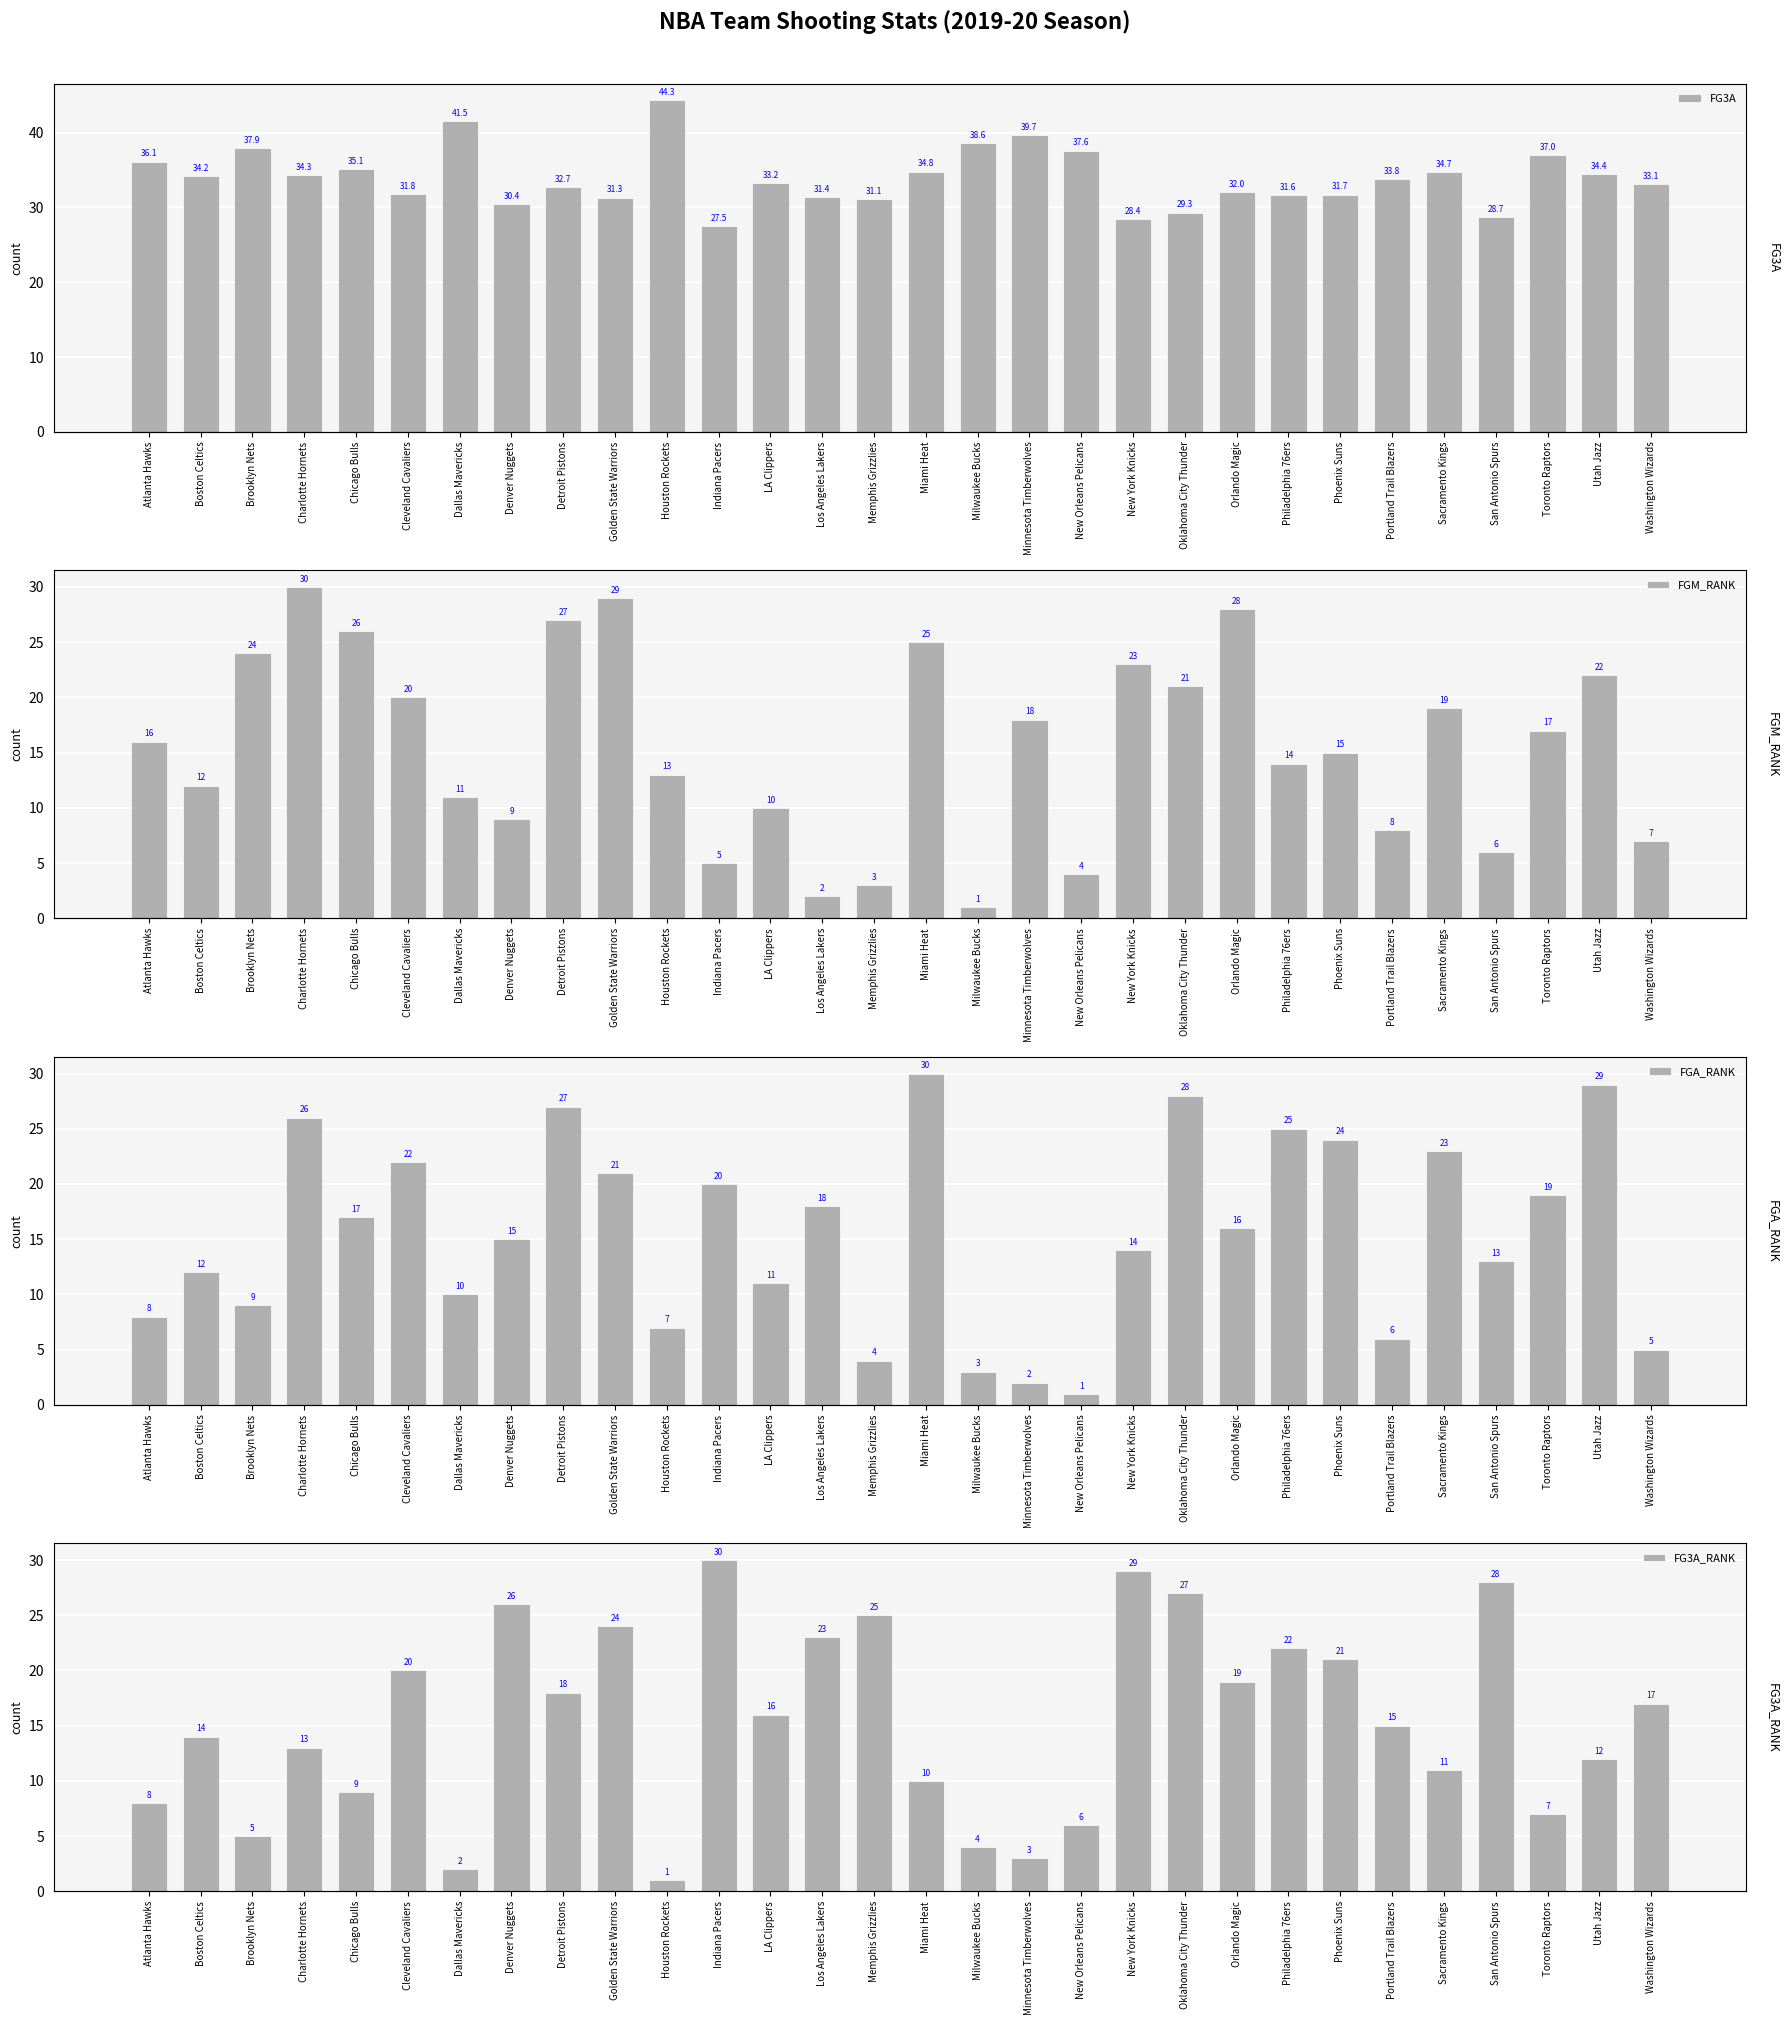

How many groups of bars are there?

30